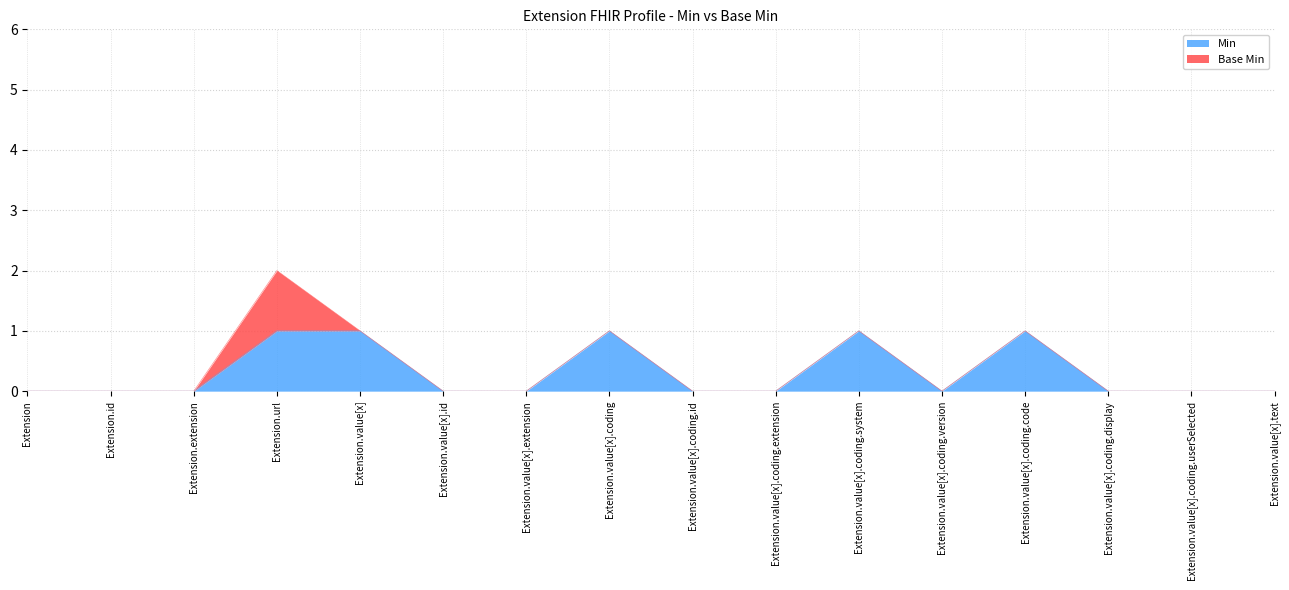

How many interior local valleys (lower than both neighbors) does the data have?

1